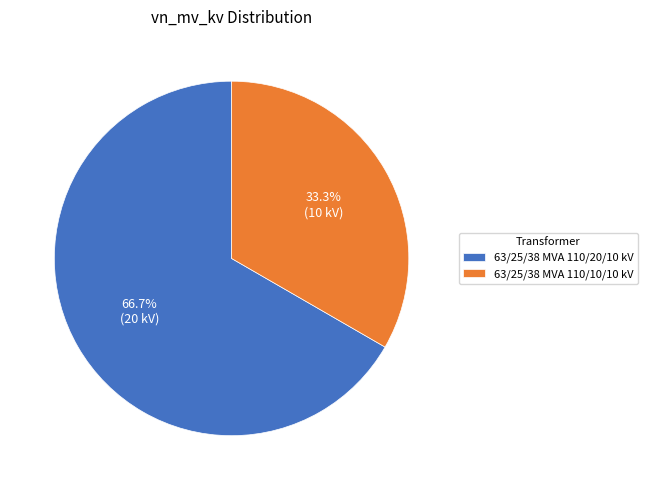

Is it true that 63/25/38 MVA 110/20/10 kV is 67% of the pie?

True